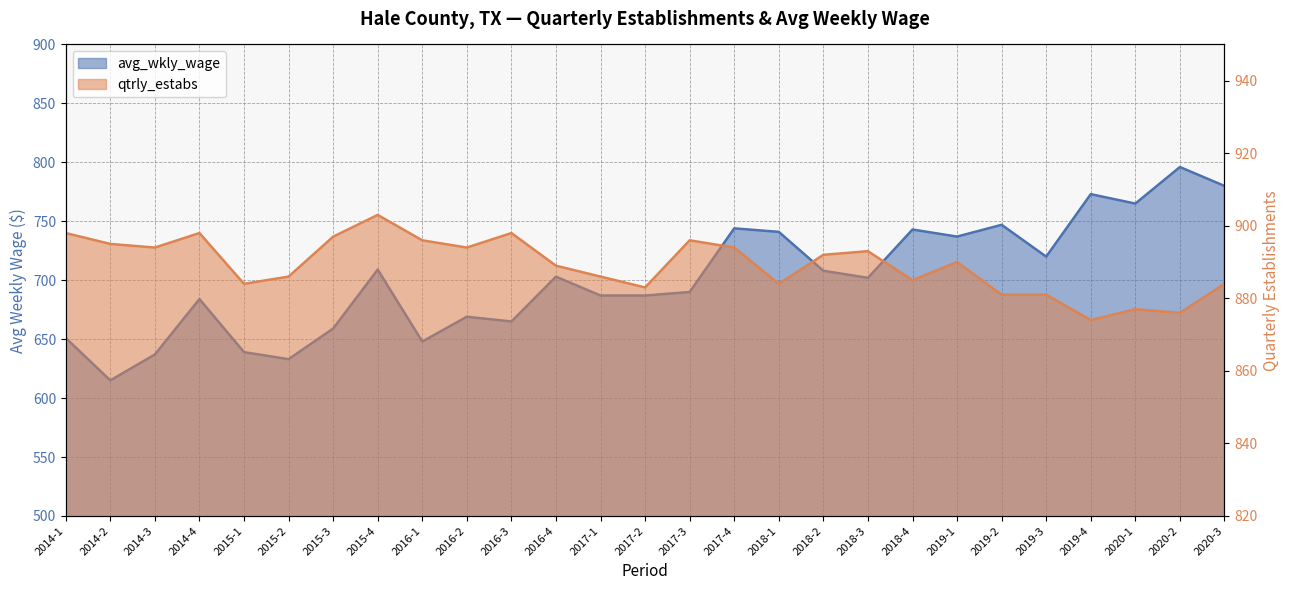

What is the average value of the qtrly_estabs series?

889